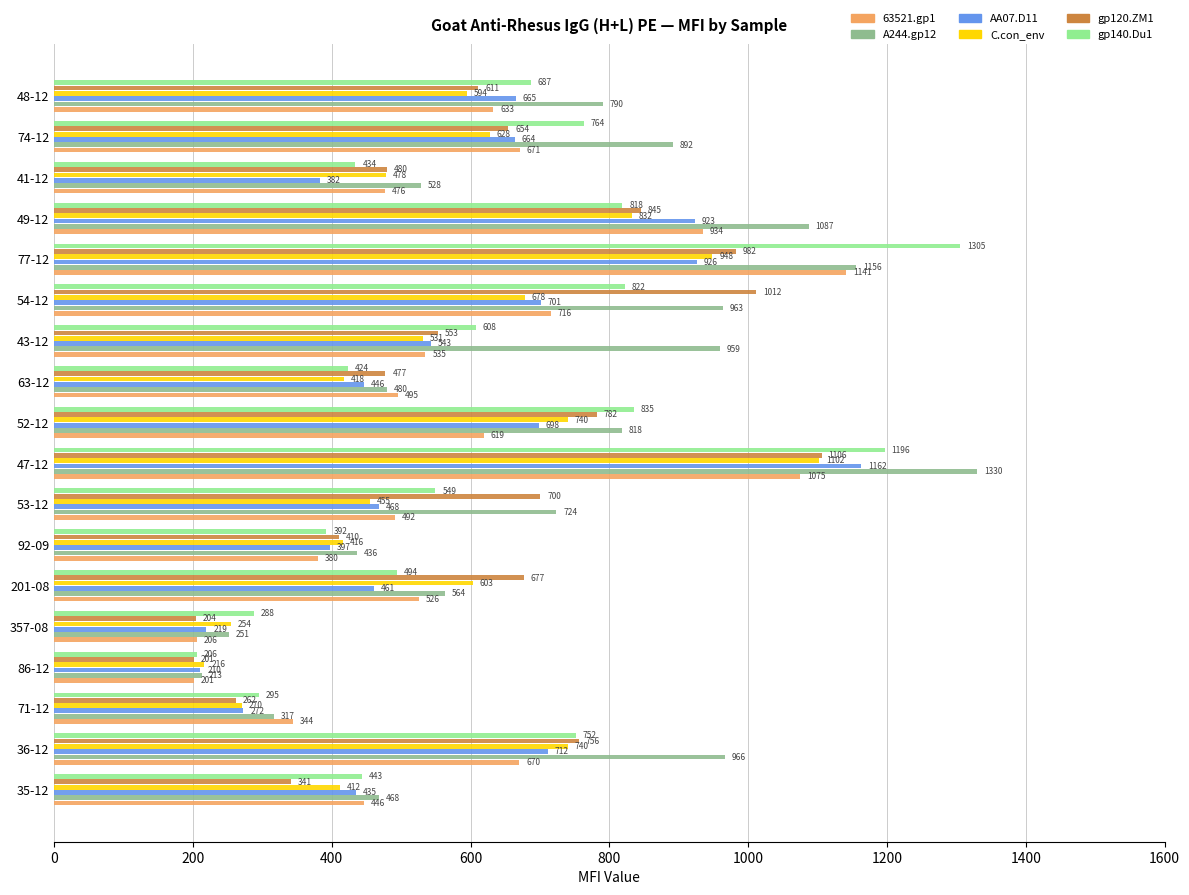

At which label is gp140.Du1 closest to 755?

36-12